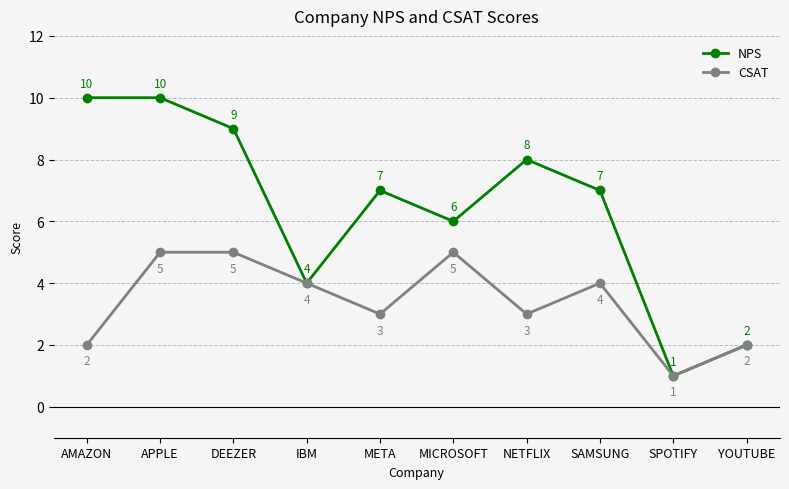

What is the total value across all series at IBM?

8